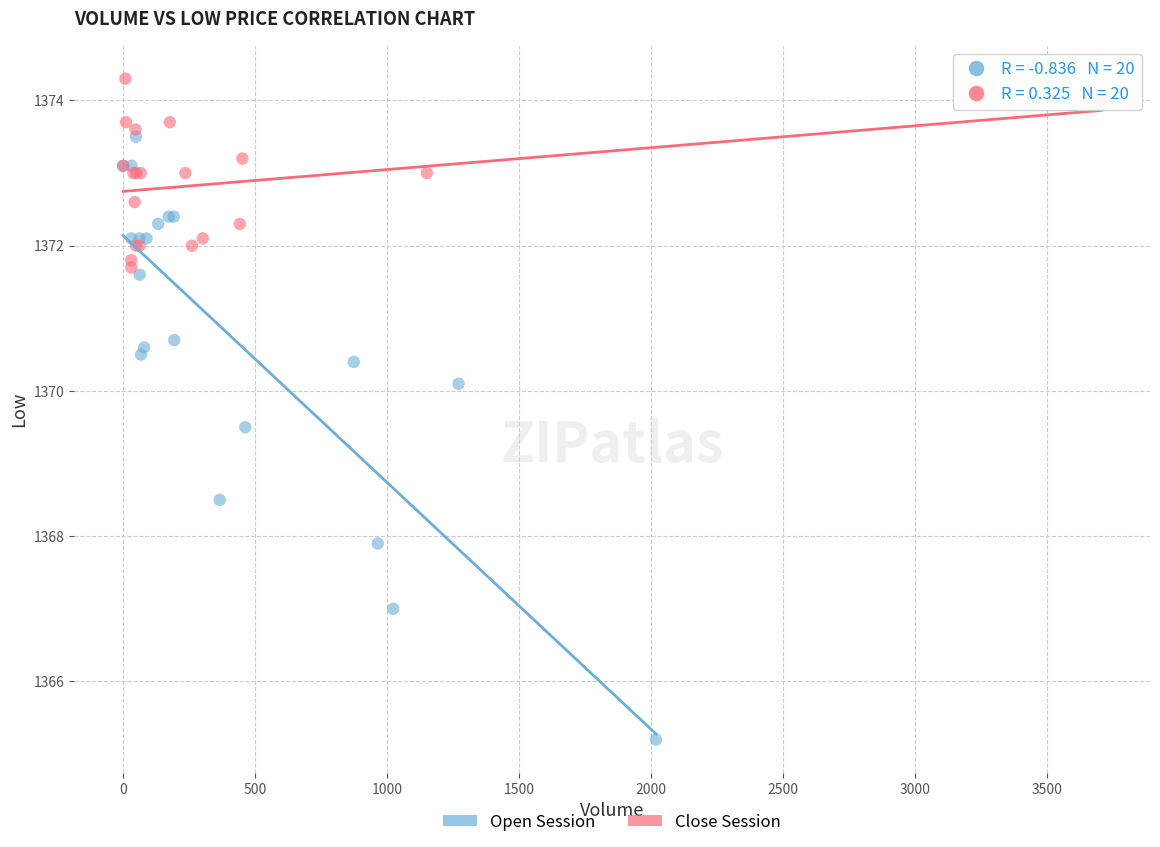

Which series has the largest Y range (max minus min)?

Open Session